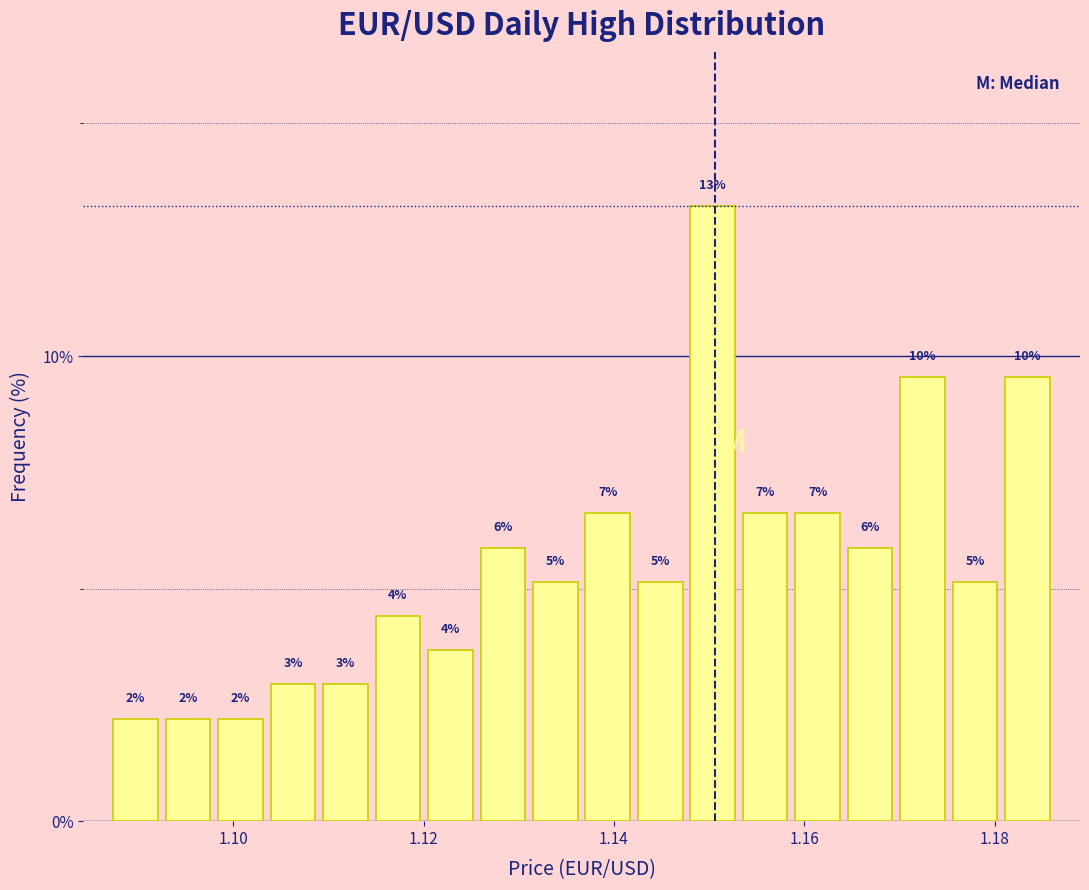

Around what value on the x-axis is the tallest bar? Give the approximate position of its centre, as read against the axis.

1.150